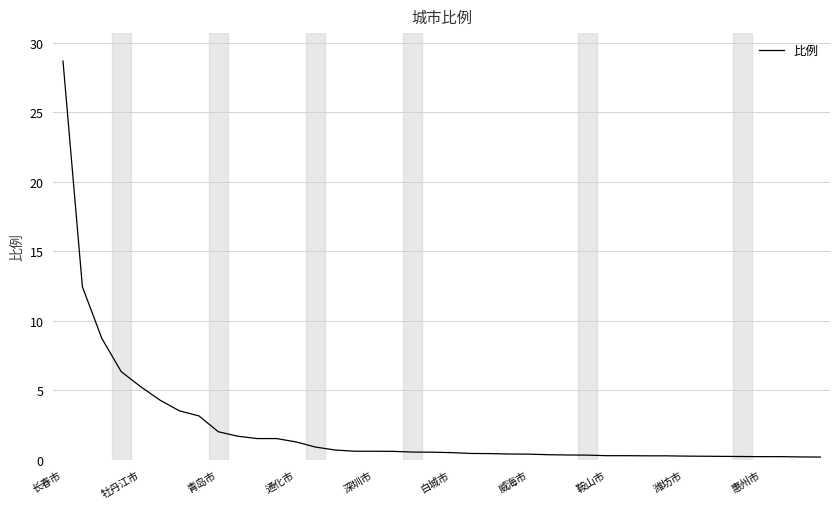

What is the difference between the maximum and minimum values?

28.5